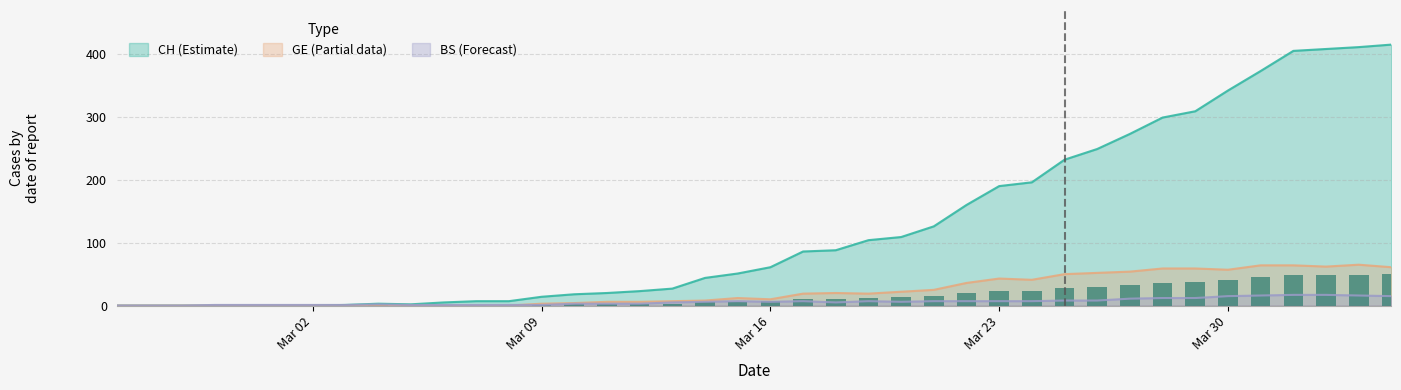

How many bars are there in total?

120